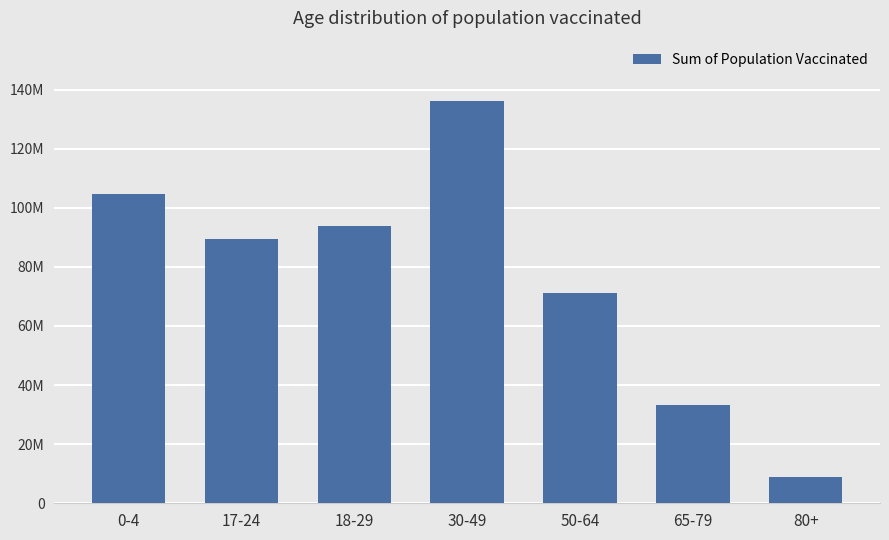

Does the chart contain any negative values?

No